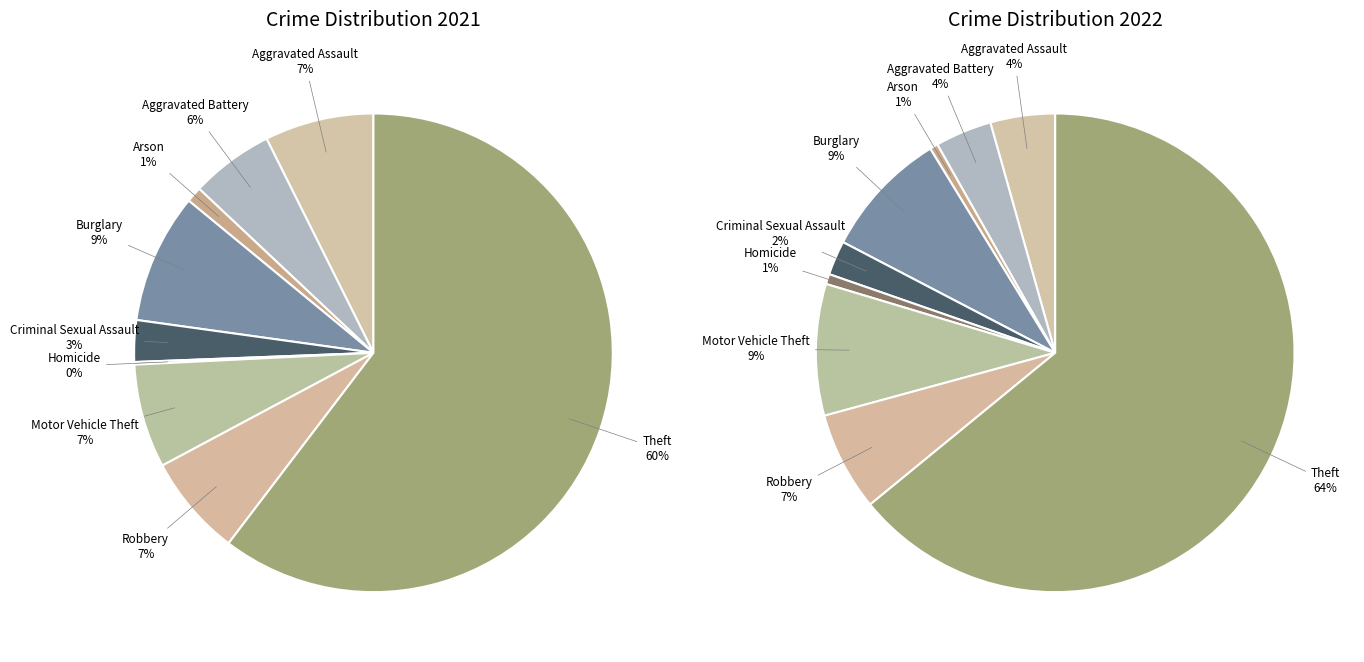

To the nearest percent, what is the difference between the Burglary and Theft slice percentages?

55%